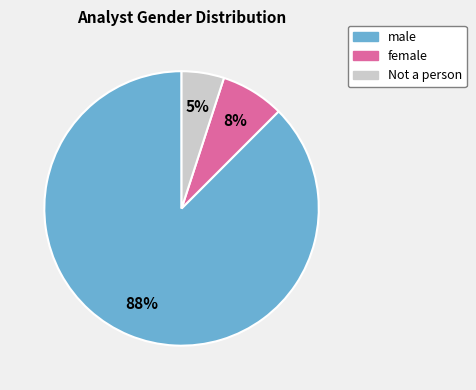

Which has a higher value, Not a person or male?

male